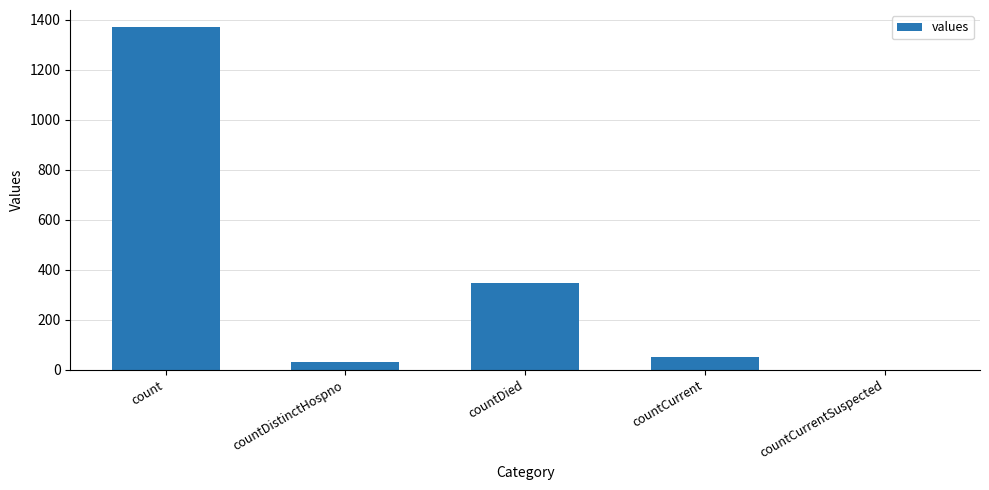

What is the sum of all values?

1805